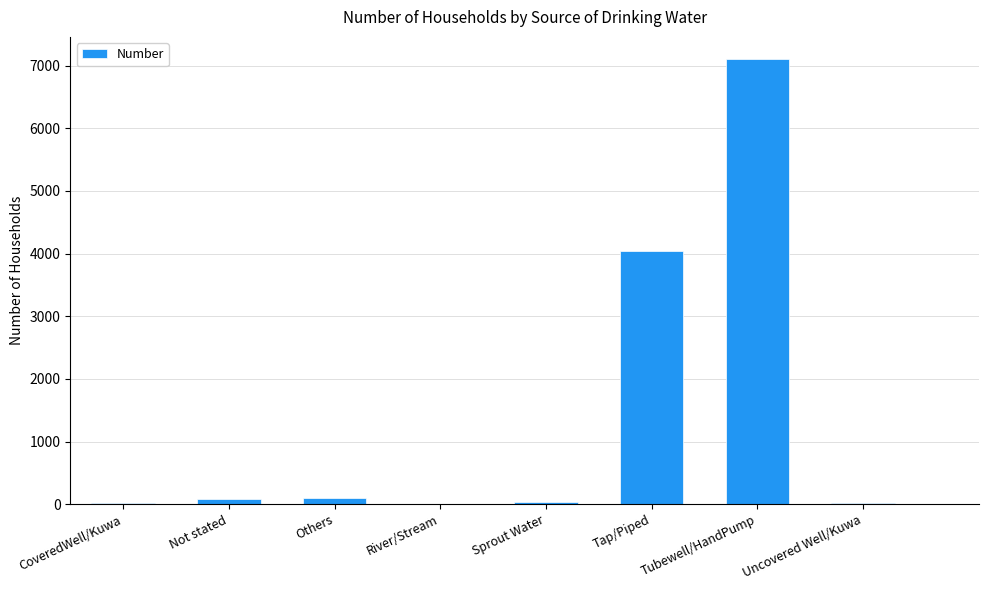

The value at Tap/Piped is 4044. True or false?

True